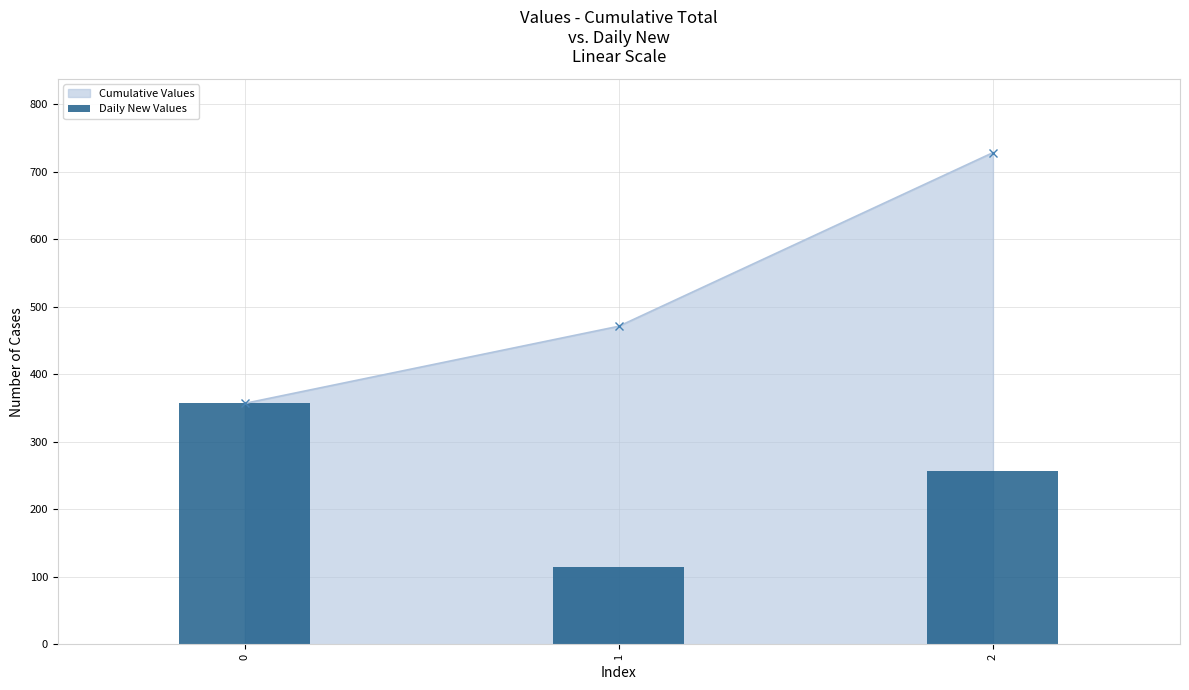

Are the bars horizontal?

No